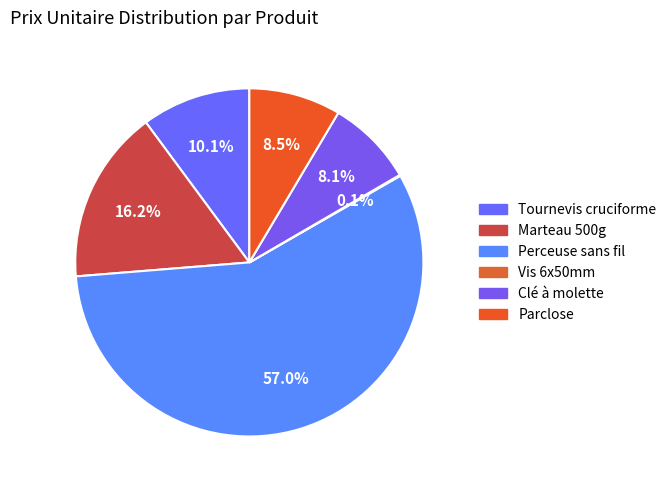

To the nearest percent, what is the difference between the largest and smallest slice percentages?

57%